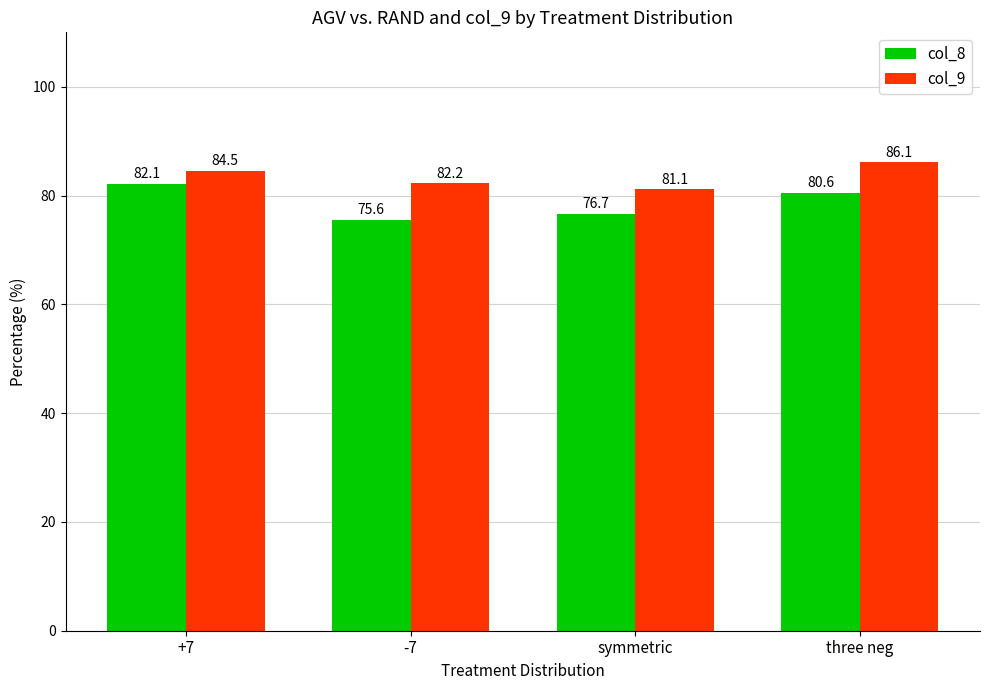

What is the average value of the col_8 series?

78.7